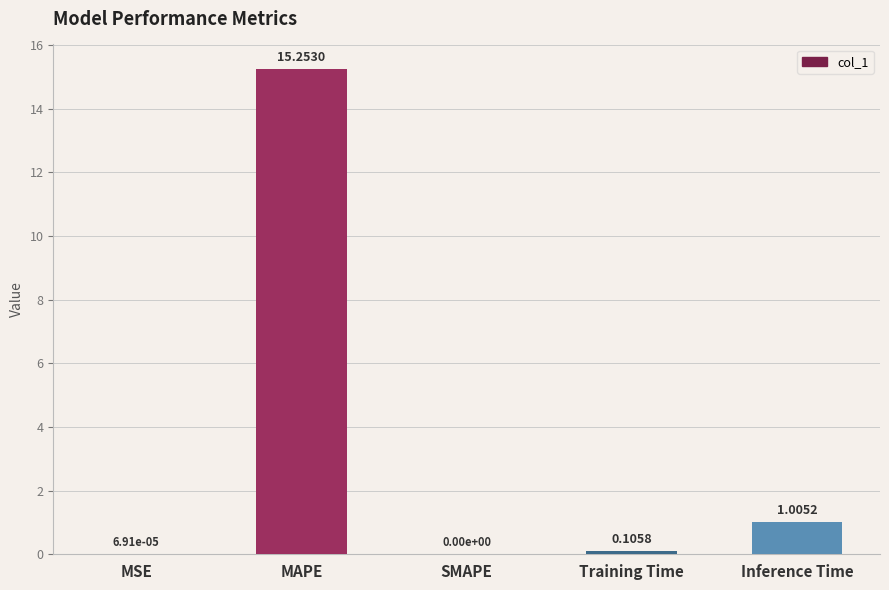

What is the change in value from MSE to Training Time?

+0.1